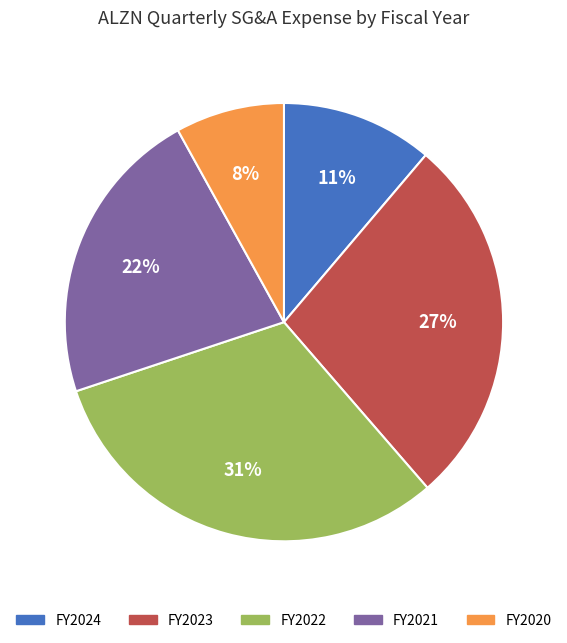

To the nearest percent, what is the difference between the largest and smallest slice percentages?

23%